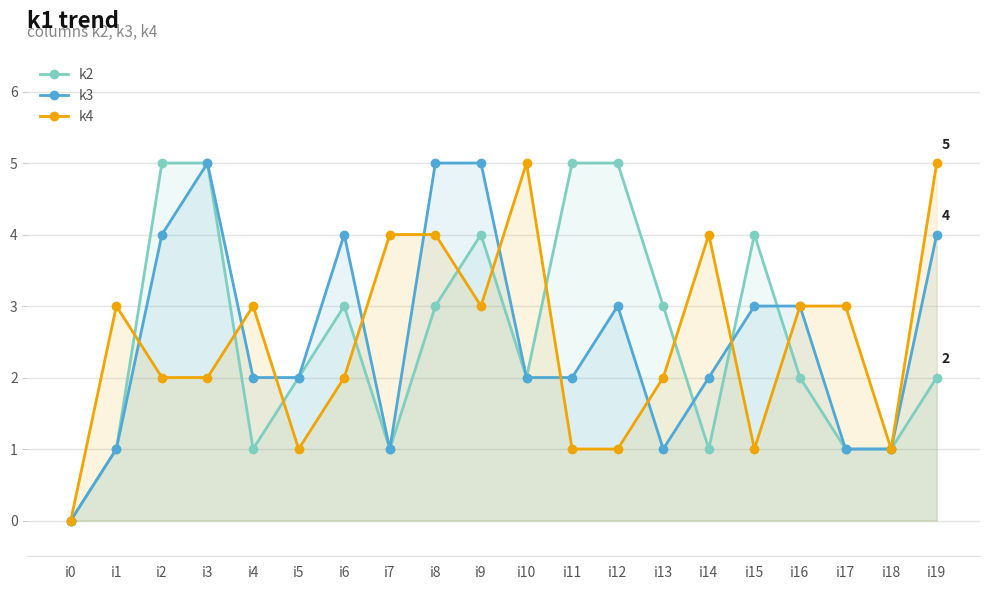

Rank the series by their maximum value, from highest to lowest.

k2, k3, k4